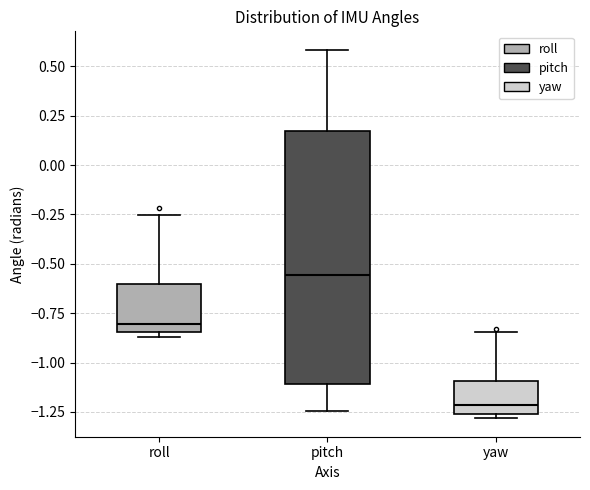

Reading left to right, transcribe this box plot: for each box, give where its median line is, the range the box spans, and where its two whiskers end, as read against the y-axis. The values are not printed on the chart, so give them approximately, as read against the axis.

roll: median -0.80, box -0.85 to -0.60, whiskers -0.85 (just below the box's lower edge) to -0.25
pitch: median -0.55, box -1.10 to 0.15, whiskers -1.25 to 0.60
yaw: median -1.20, box -1.25 to -1.10, whiskers -1.30 to -0.85